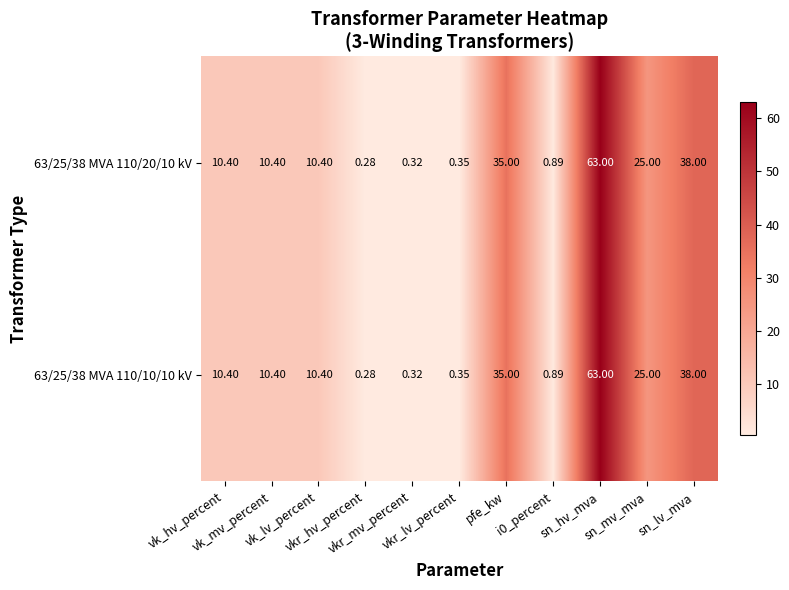

Reading left to right, what are all the values shown in this chart?

63/25/38 MVA 110/20/10 kV: vk_hv_percent=10.4	vk_mv_percent=10.4	vk_lv_percent=10.4	vkr_hv_percent=0.3	vkr_mv_percent=0.3	vkr_lv_percent=0.3	pfe_kw=35.0	i0_percent=0.9	sn_hv_mva=63.0	sn_mv_mva=25.0	sn_lv_mva=38.0
63/25/38 MVA 110/10/10 kV: vk_hv_percent=10.4	vk_mv_percent=10.4	vk_lv_percent=10.4	vkr_hv_percent=0.3	vkr_mv_percent=0.3	vkr_lv_percent=0.3	pfe_kw=35.0	i0_percent=0.9	sn_hv_mva=63.0	sn_mv_mva=25.0	sn_lv_mva=38.0